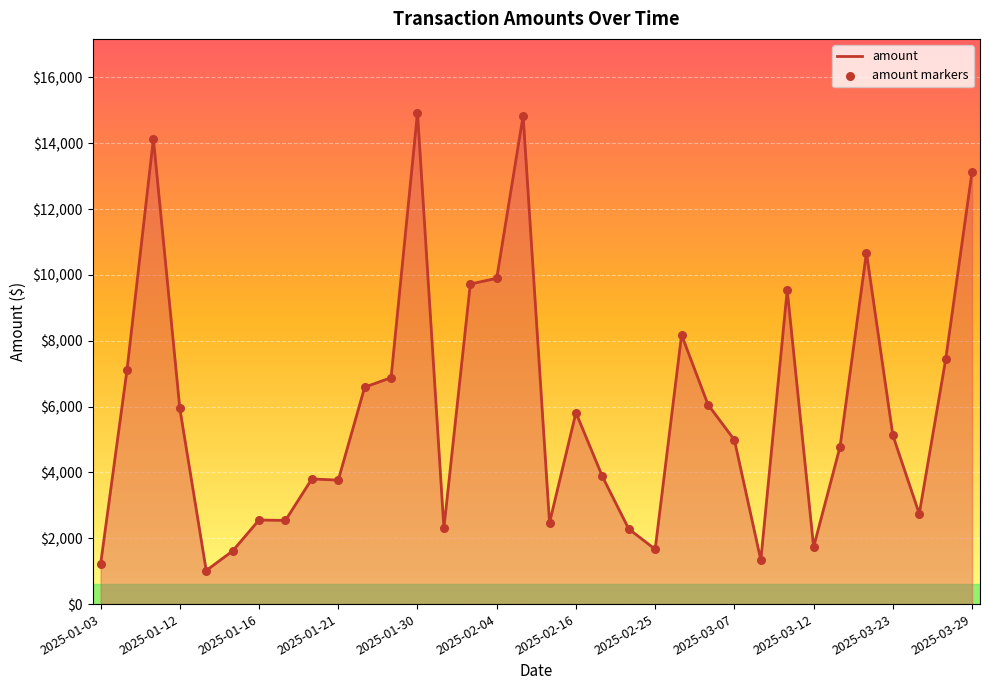

What is the greatest value displayed?

14928.7